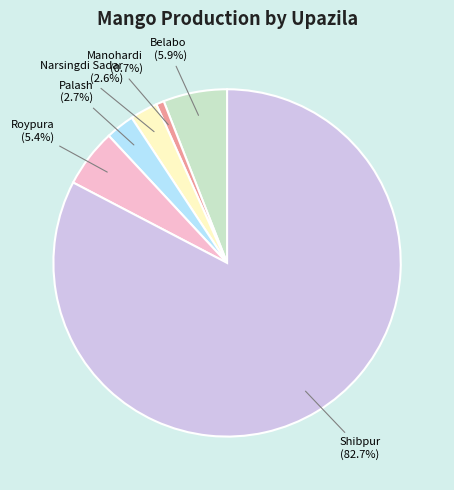

Is there a majority slice in this chart?

Yes